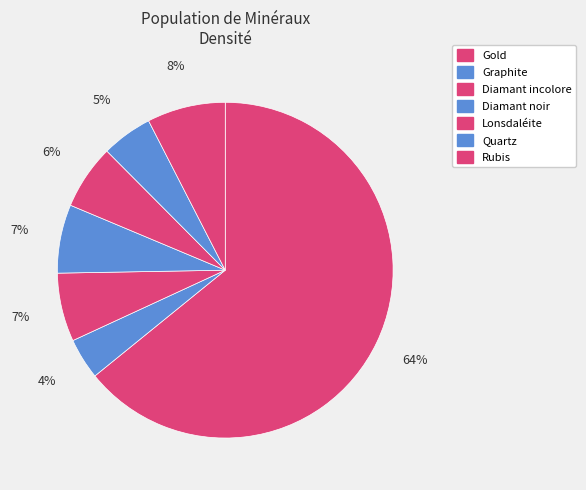

Which category accounts for the majority?

Gold